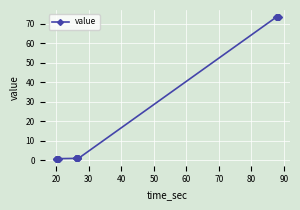

What is the difference between the second highest and minimum values?

72.6